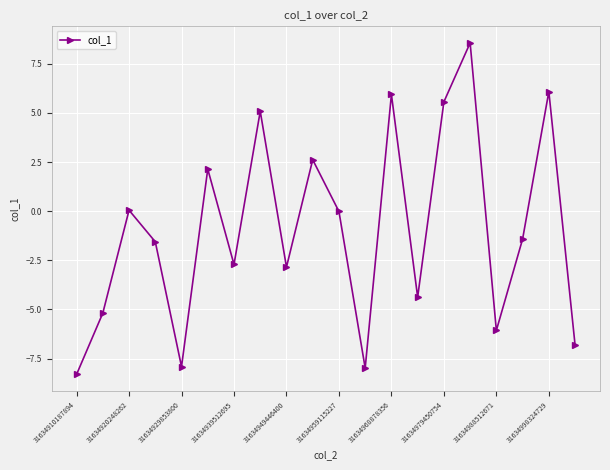

What is the smallest value displayed?

-8.3